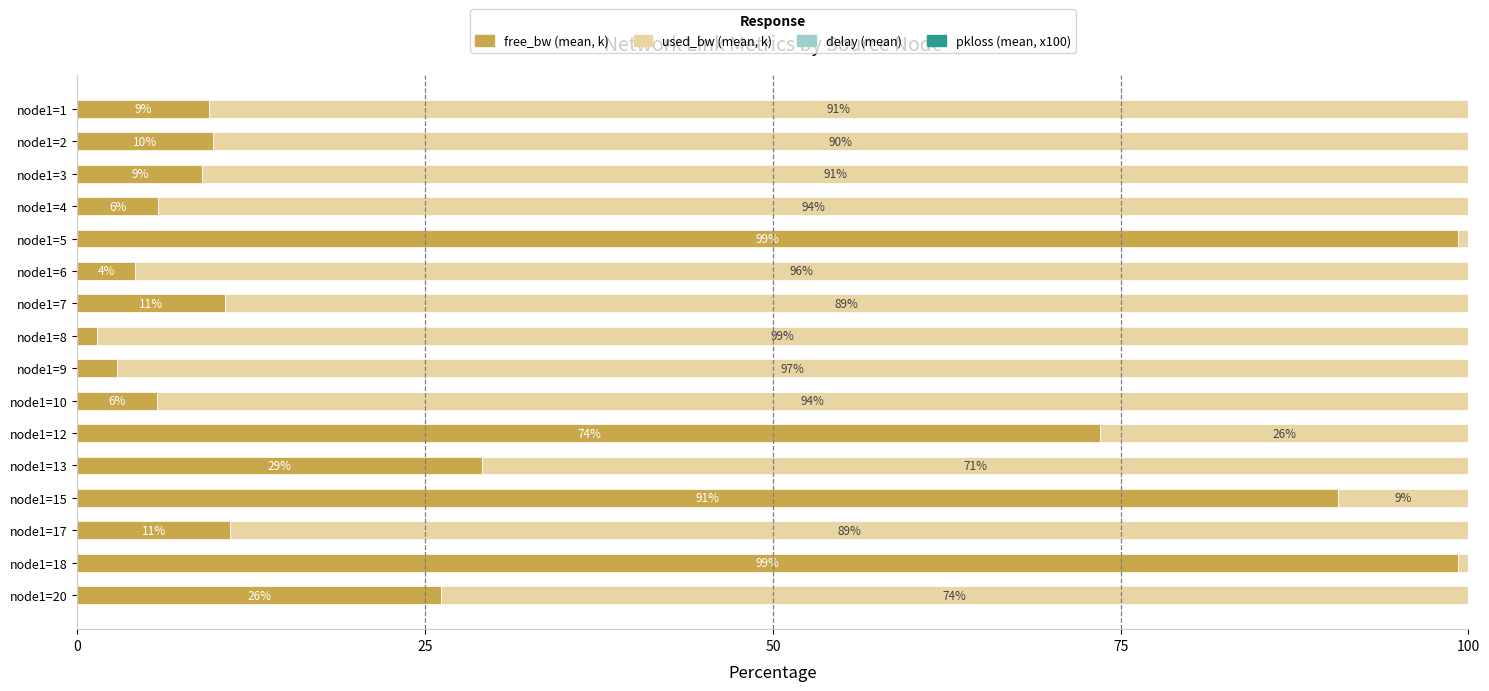

Which series has the largest total across all categories?

used_bw (mean, k)